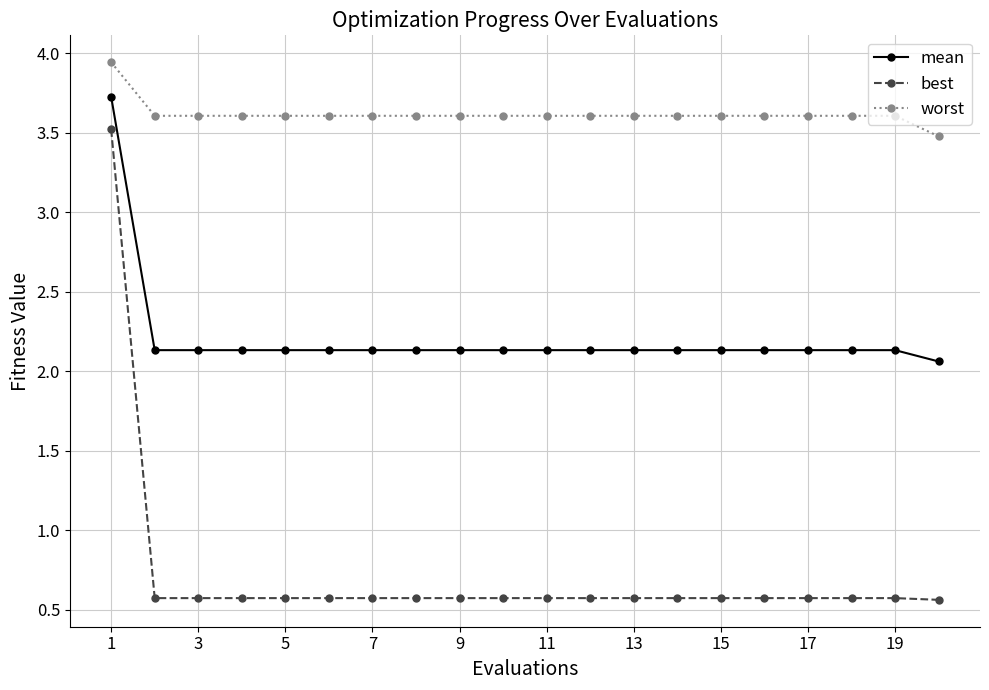

What is the difference between the maximum and minimum values in the worst series?

0.5